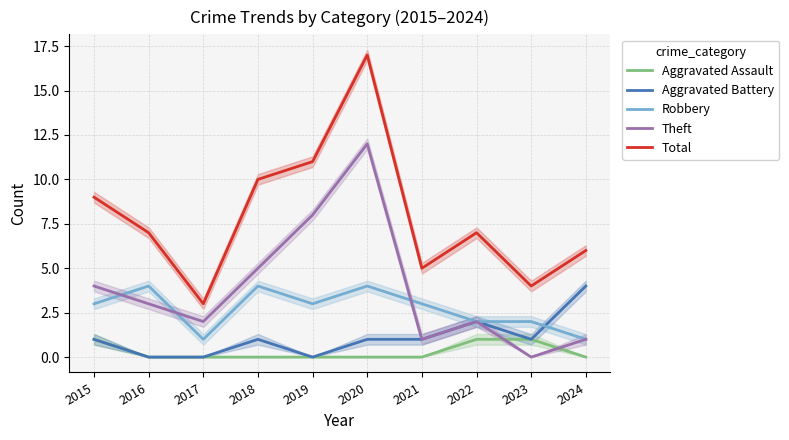

What is the difference between the Theft values at 2017 and 2016?

1